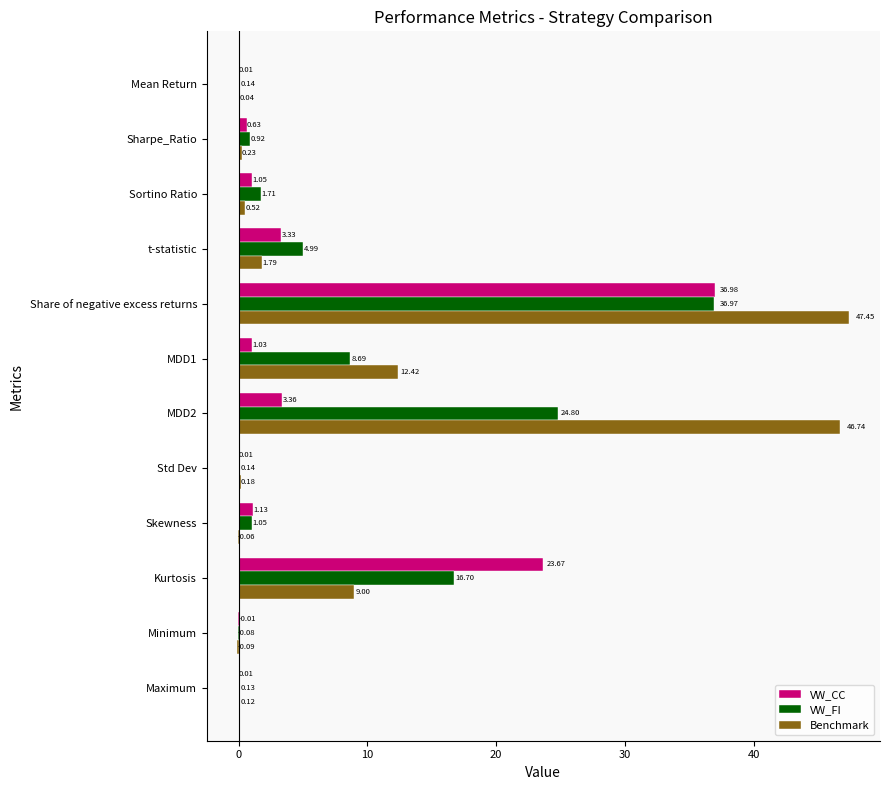

Where is VW_FI nearest to the value 18?

Kurtosis